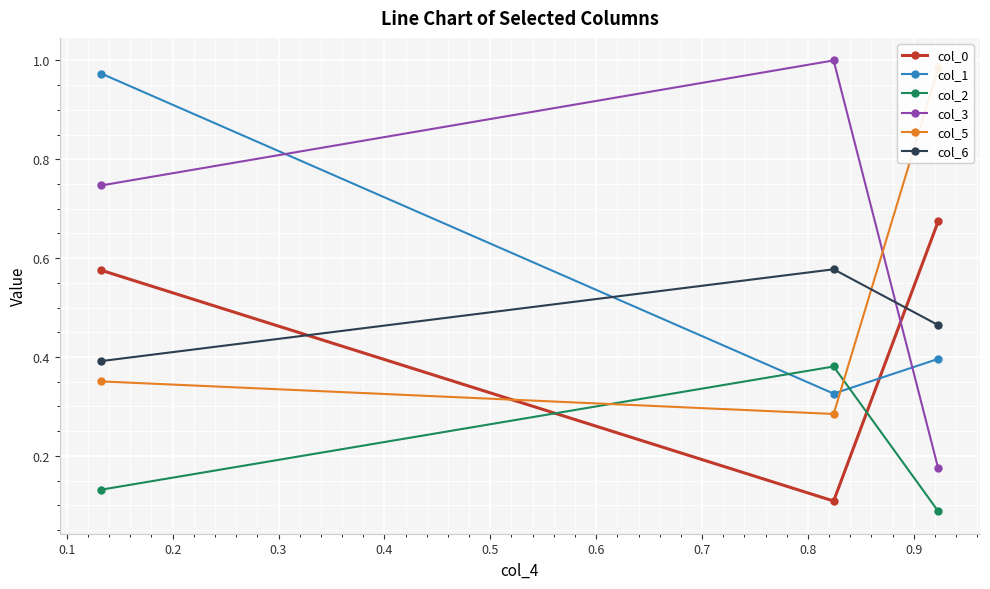

What is the sum of all col_1 values?

1.7